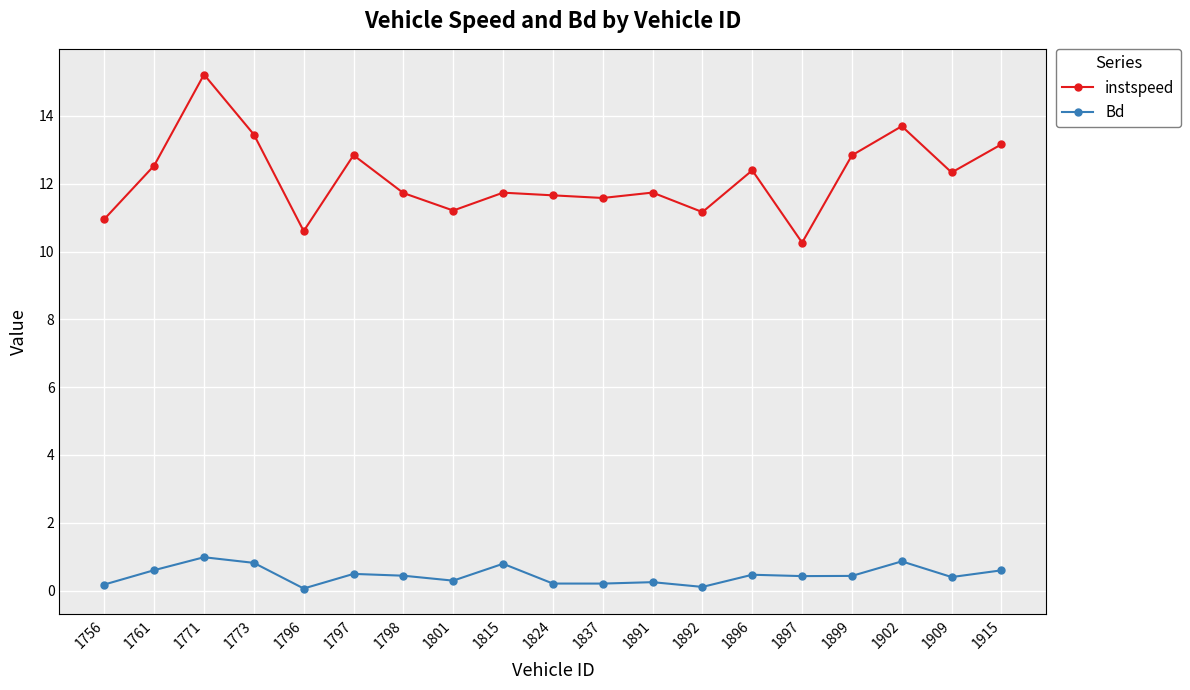

What is the difference between the Bd values at 1892 and 1837?

0.1